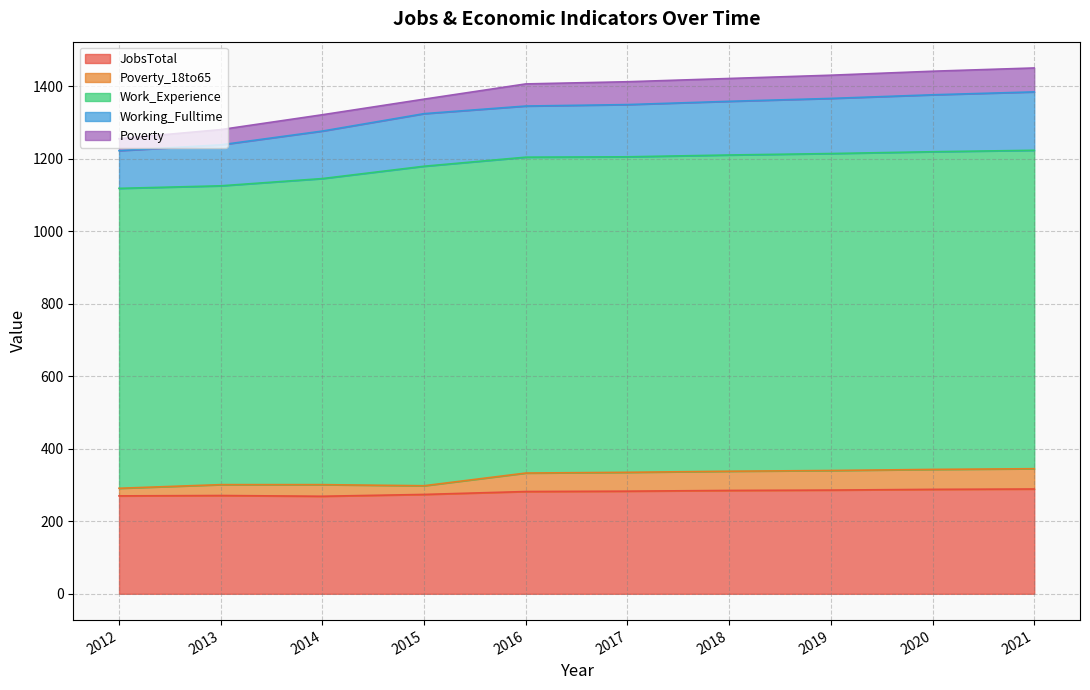

How many data points in Poverty are above 63?

3